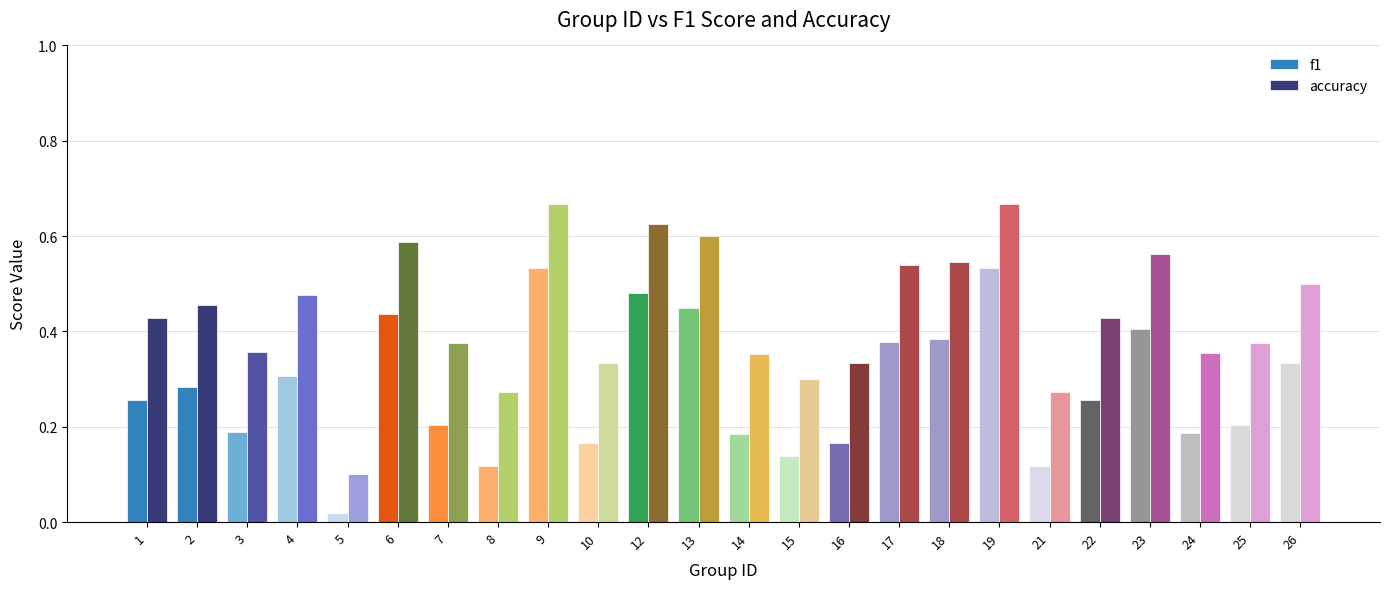

Which series has the widest spread of values?

accuracy